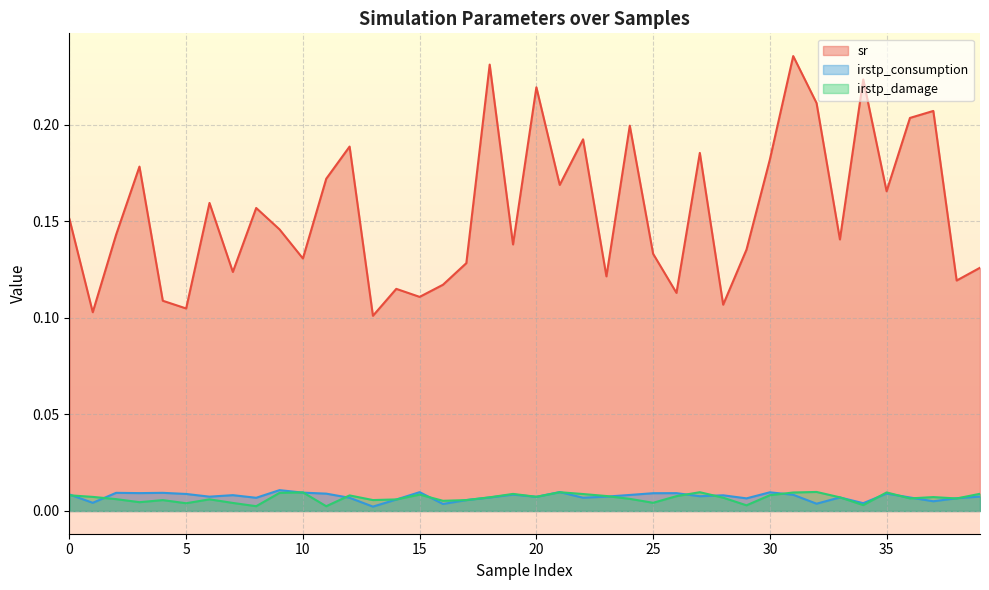

Which has a higher value, 35 or 22?

22